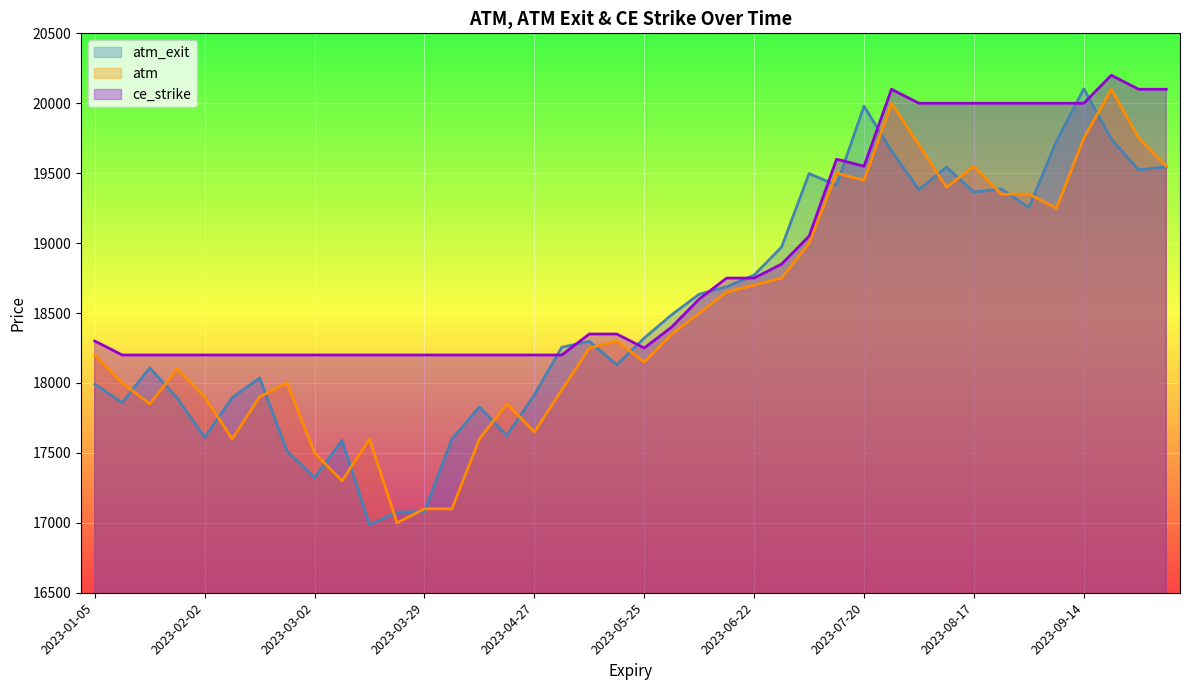

Rank the series at 2023-02-16 from lowest to highest value.

atm, atm_exit, ce_strike